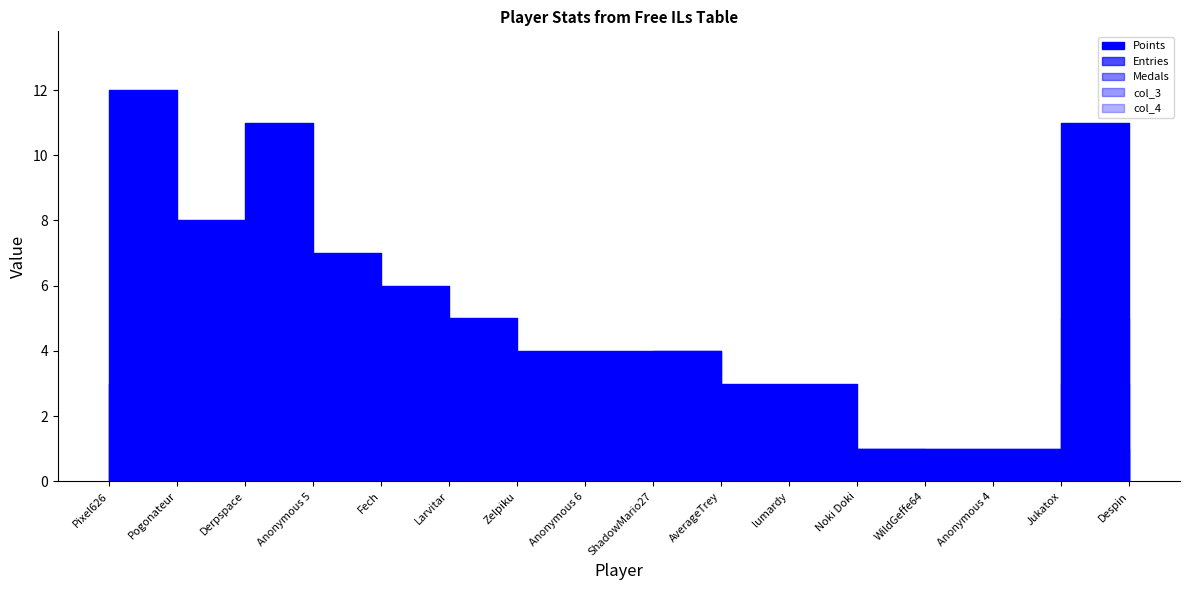

At which category does Entries reach its first local peak?

Derpspace